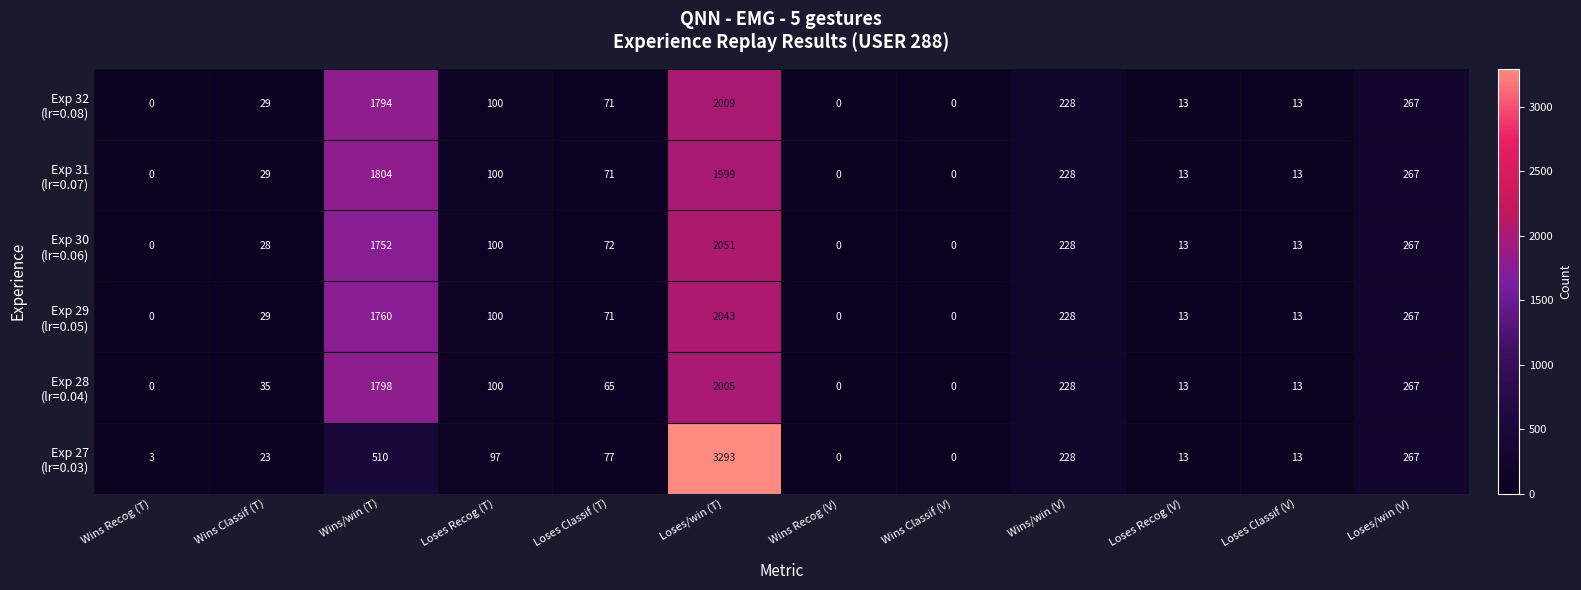

Which label corresponds to the largest value in the chart?

Loses/win (T)